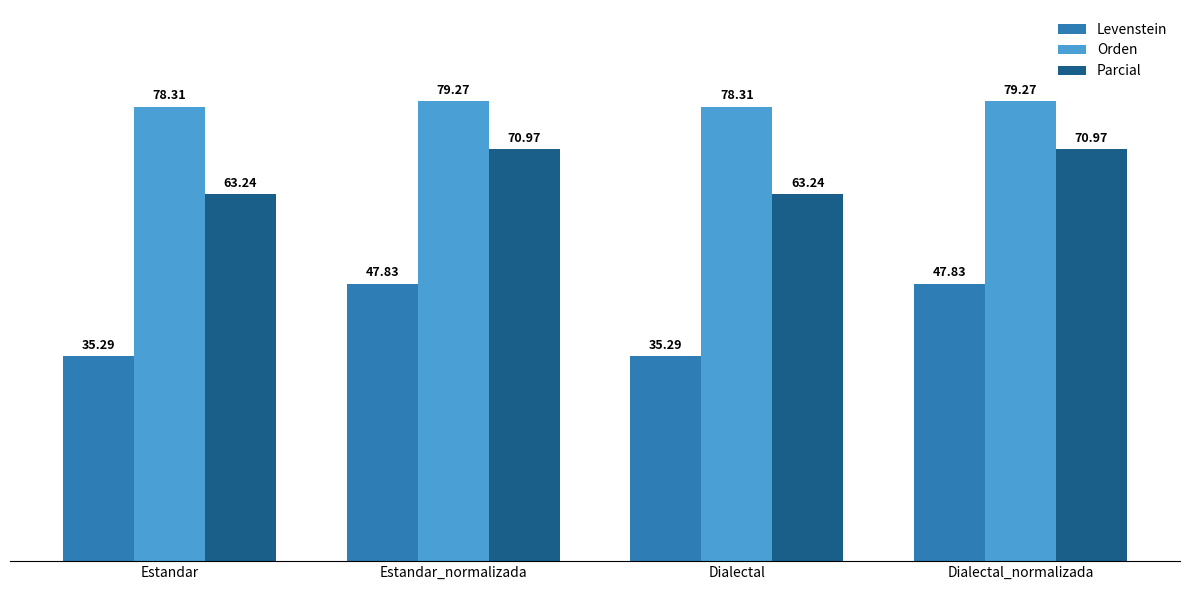

Is the value of Parcial at Dialectal_normalizada greater than the value of Levenstein at Dialectal_normalizada?

Yes